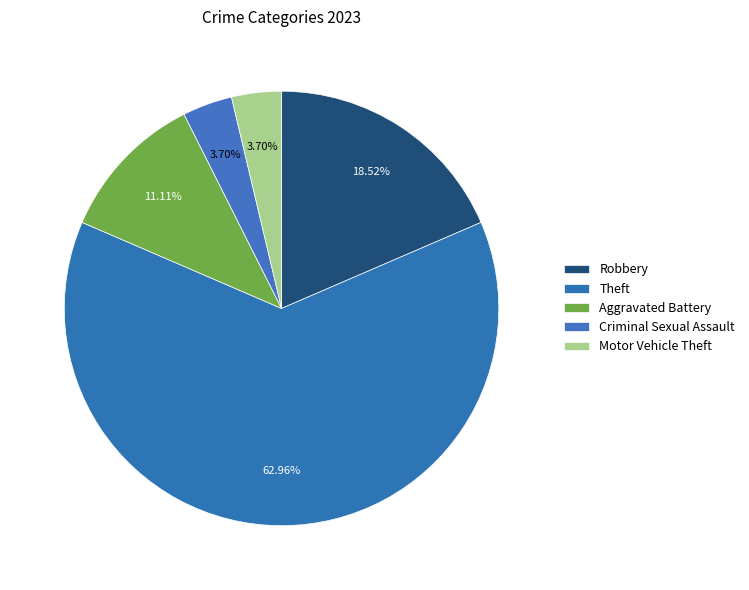

Count the number of slices in the pie.

5